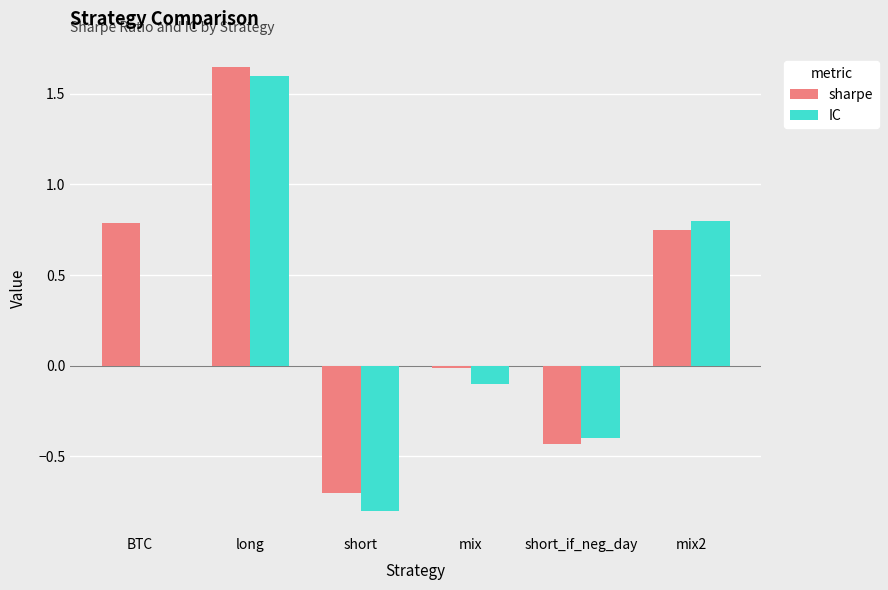

How many data points does each series have?

6